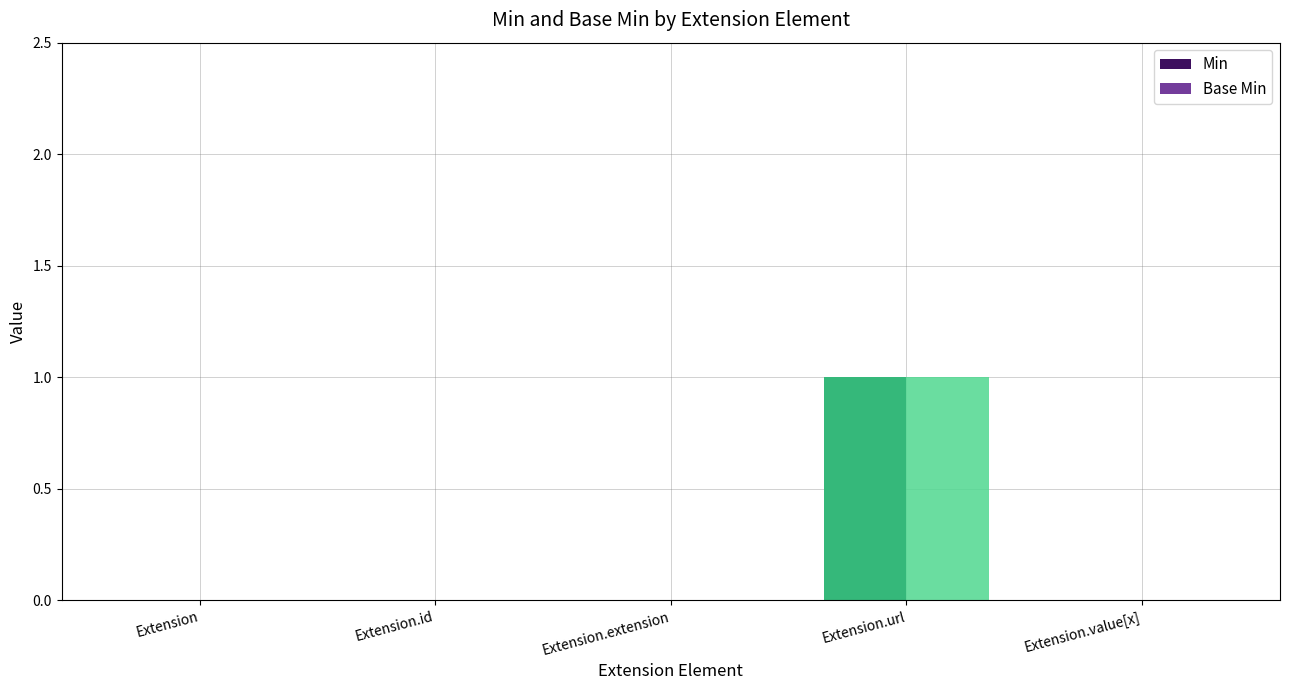

At which label does Min reach its peak?

Extension.url